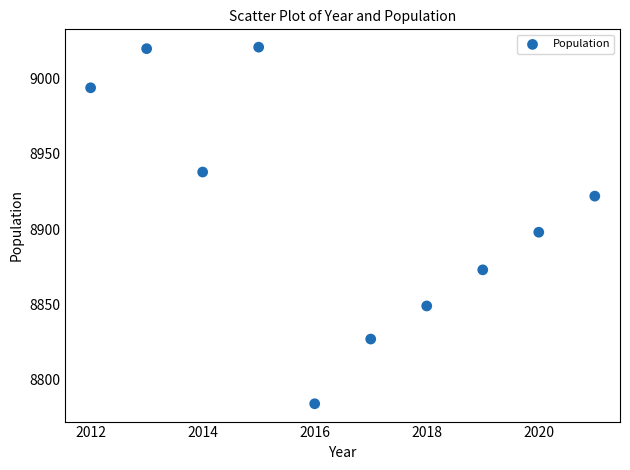

What is the range of Y values (max minus min)?

237